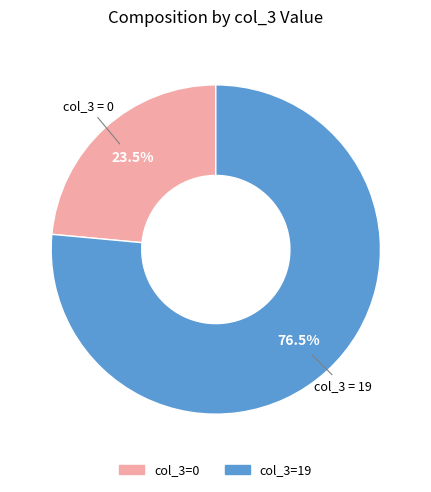

Does any single category account for the majority?

Yes